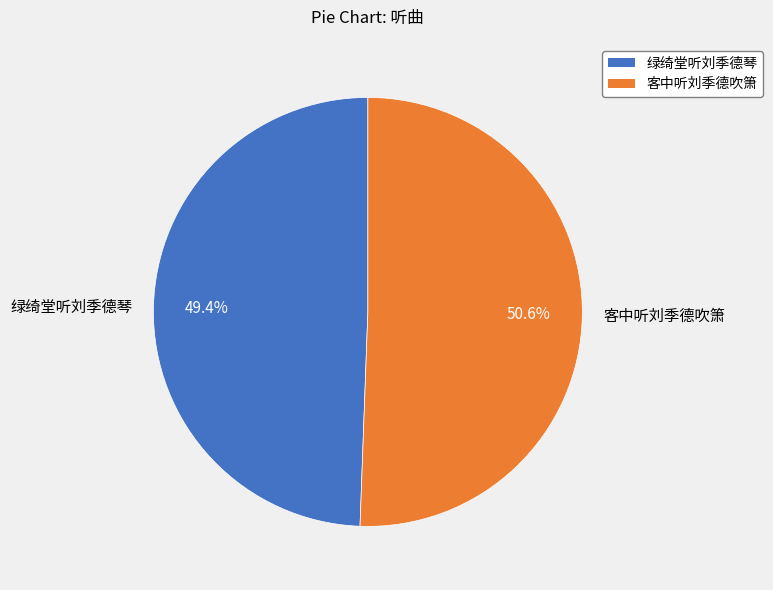

Which category has the biggest portion of the pie?

客中听刘季德吹箫